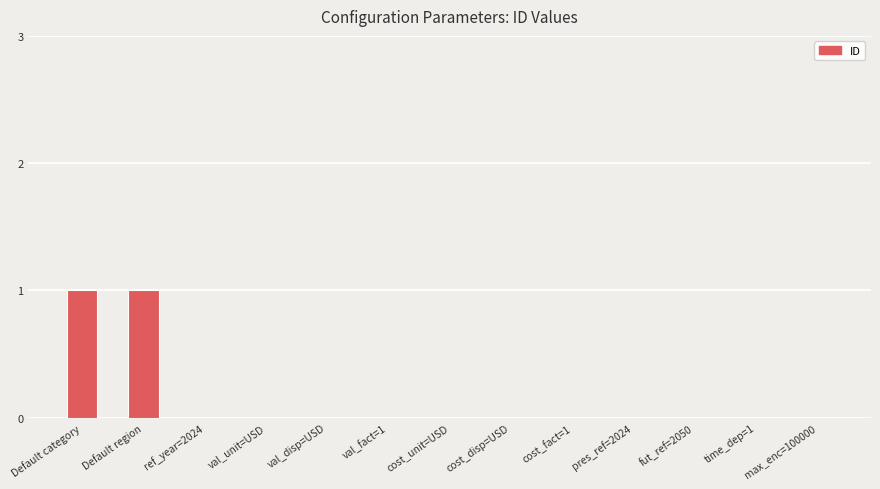

Reading left to right, extract all data points from this chart.

1	1	0	0	0	0	0	0	0	0	0	0	0